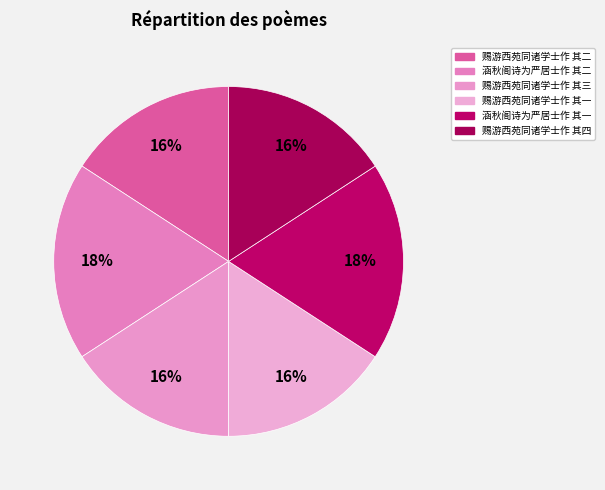

Is 赐游西苑同诸学士作 其一 the majority of the pie?

No